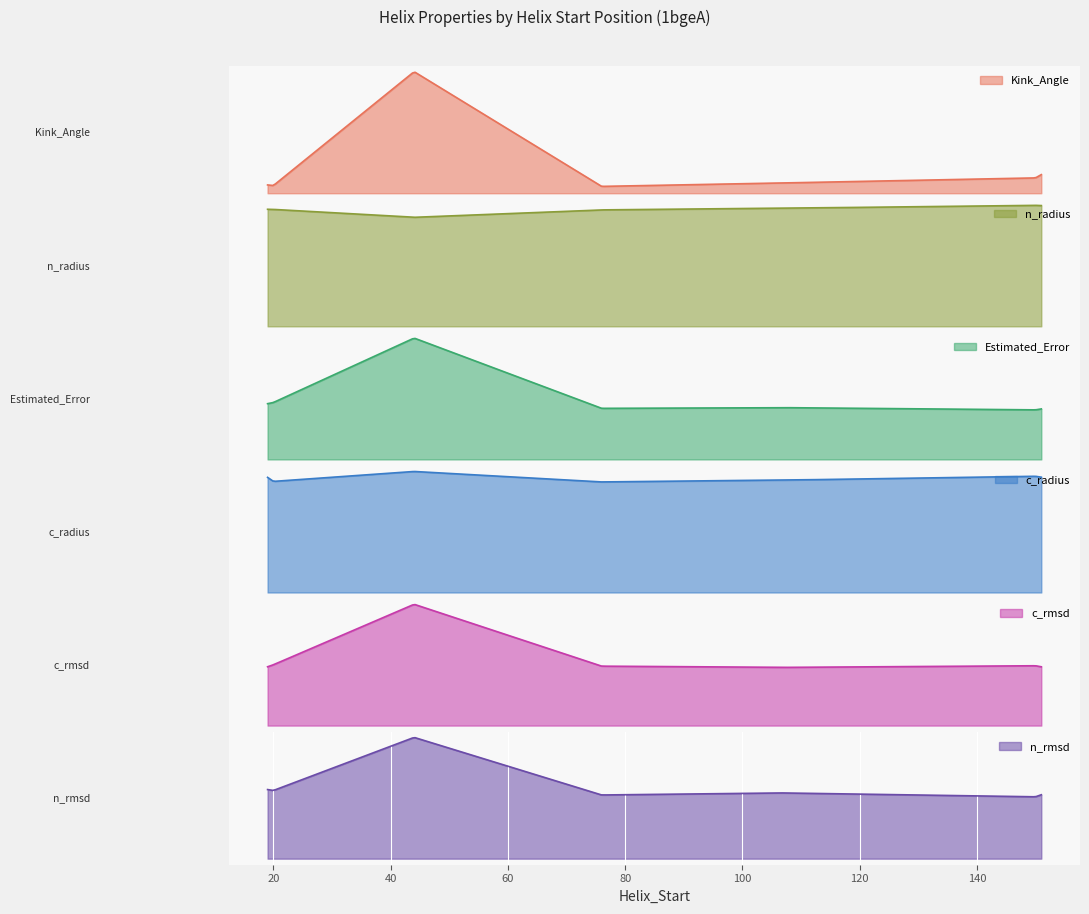

Between 20 and 106, which series saw the biggest shift?

Kink_Angle